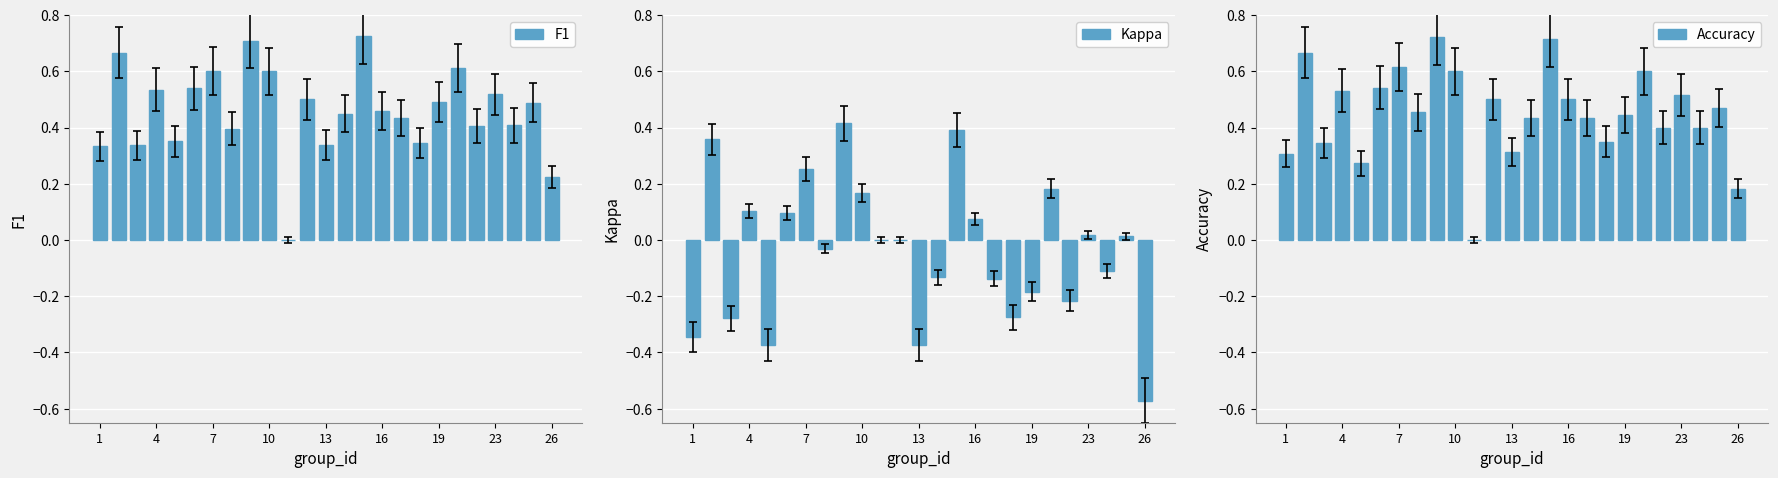

What is the sum of all Accuracy values?

11.3